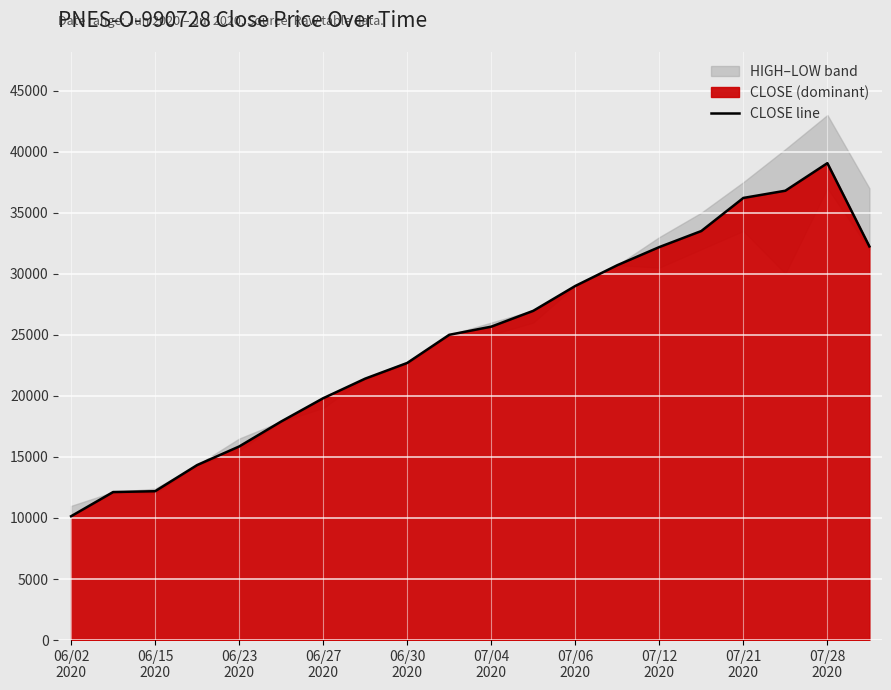

Where does the data first go above 25667?

11